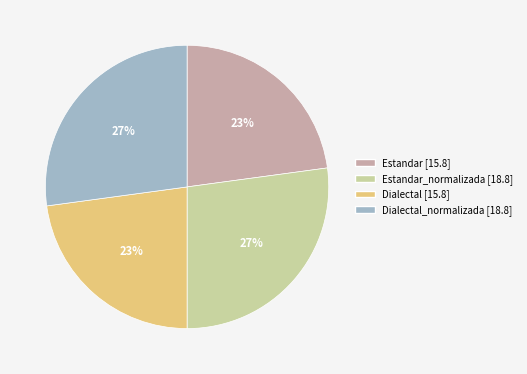

How many slices are in this pie chart?

4